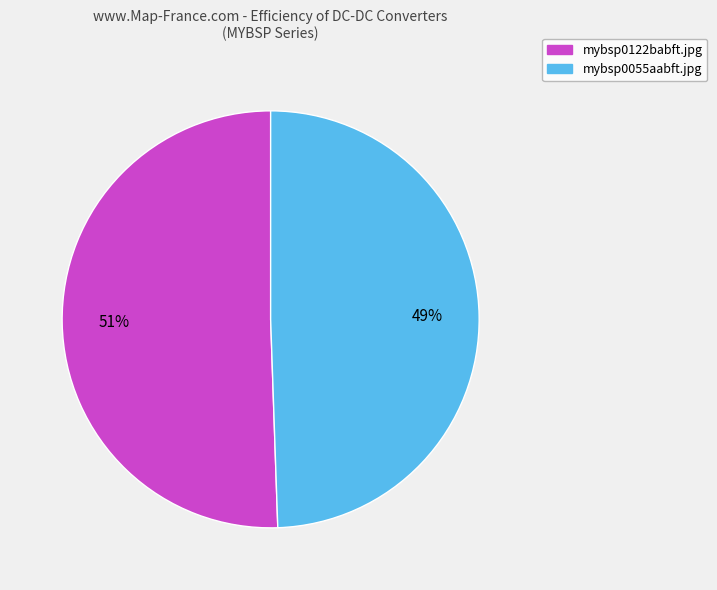

To the nearest percent, what is the combined percentage of mybsp0122babft.jpg and mybsp0055aabft.jpg?

100%